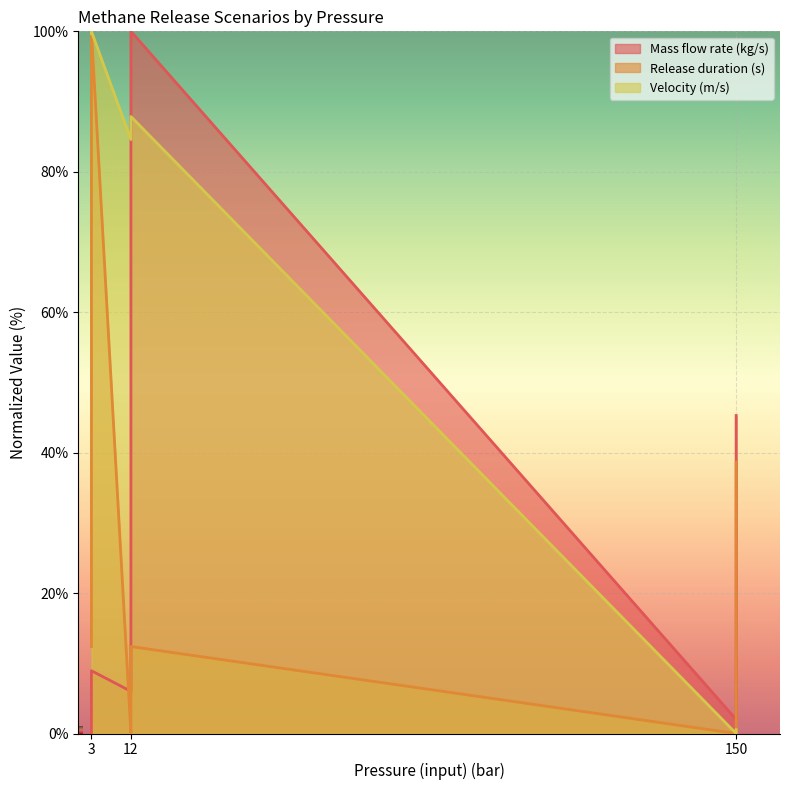

What is the sum of the Mass flow rate (kg/s) values at 150 and 3?

3.2